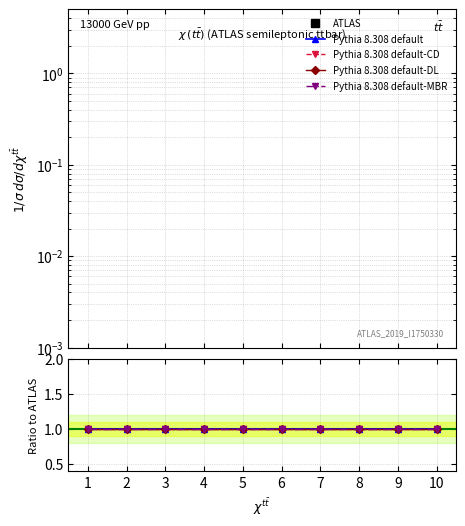

What is the highest value of the Pythia 8.308 default-CD series?

1